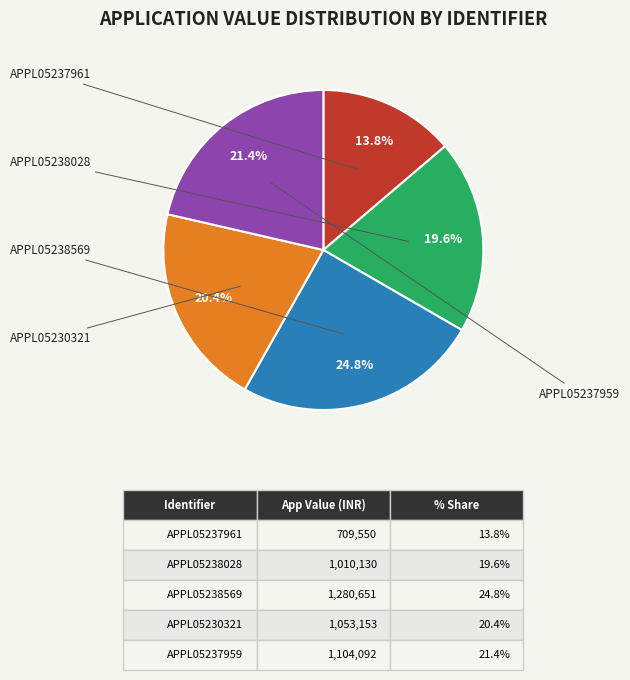

How many slices are in this pie chart?

5